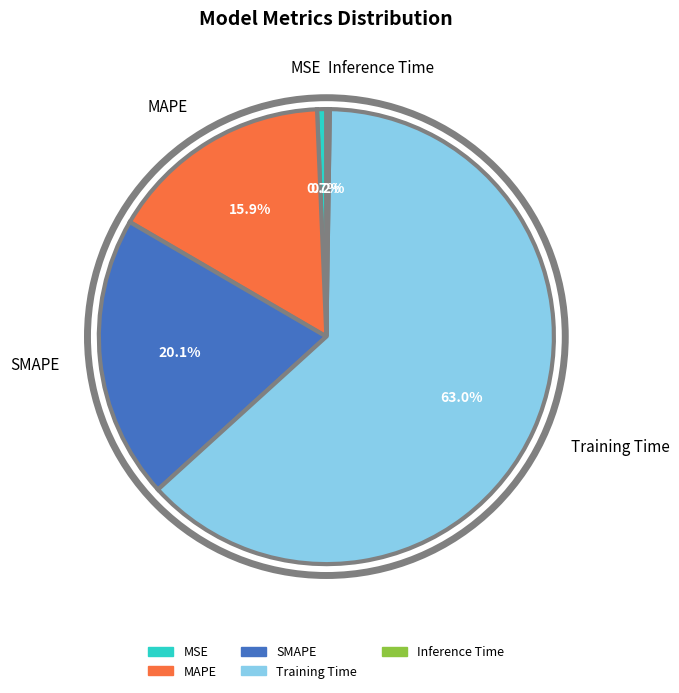

Do MSE and MAPE together represent more than half of the pie?

No